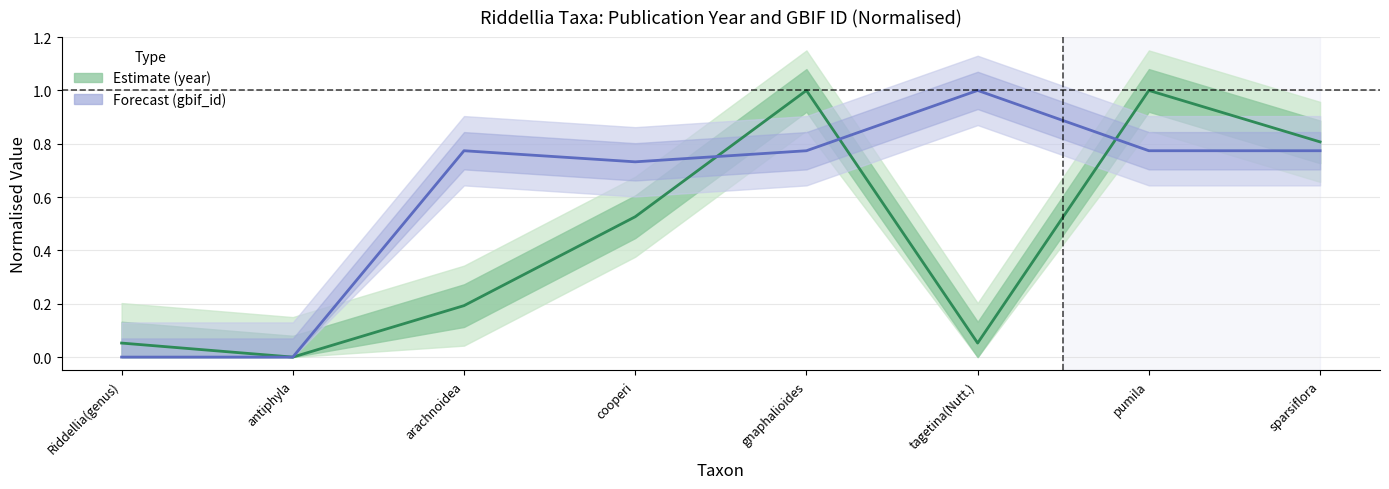

How many times do gbif_id and year cross each other?

3